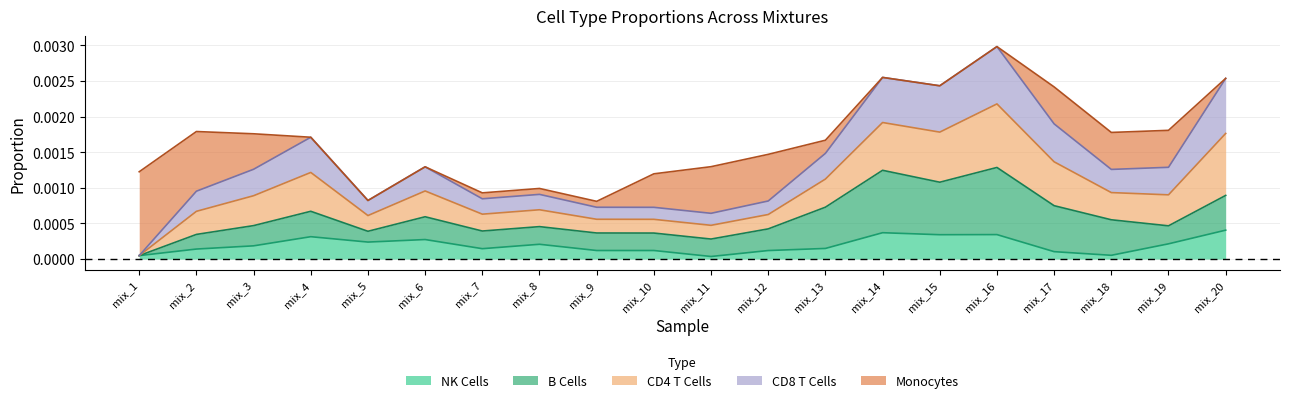

What are all the series names shown in the legend?

NK Cells, B Cells, CD4 T Cells, CD8 T Cells, Monocytes